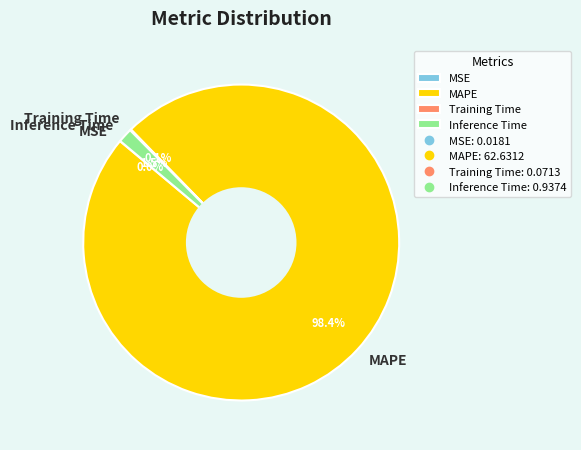

Which slice is the largest?

MAPE